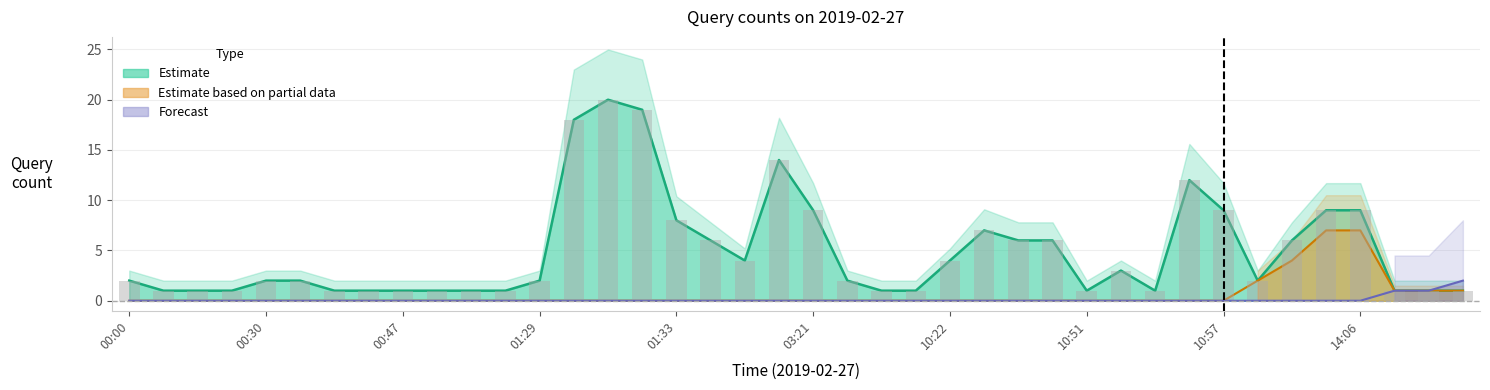

What is the value of the Estimate bar at the 25th from the left?

4